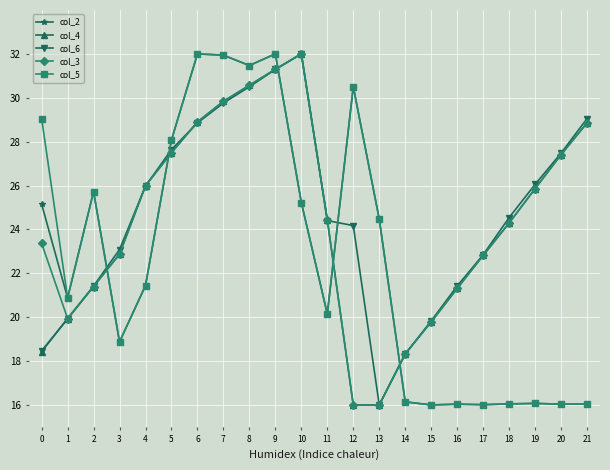

After their last crossing, which series has the higher values: col_4 or col_5?

col_4